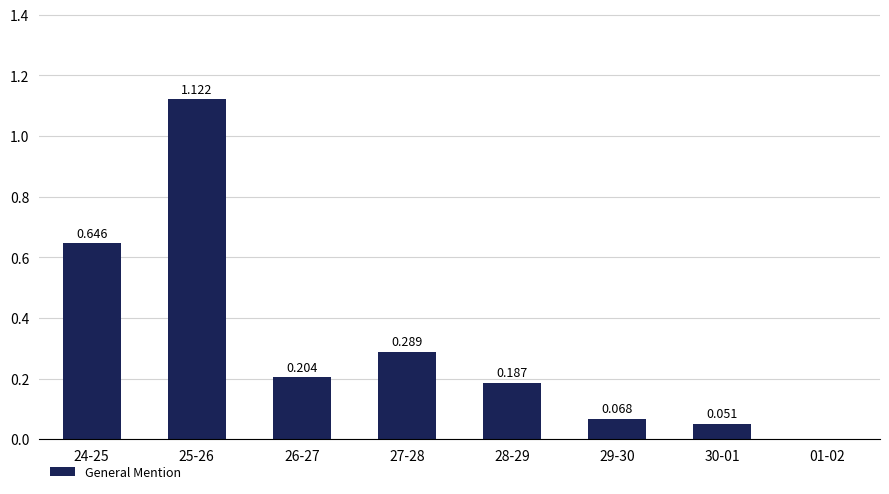

What is the sum of all values?

2.6